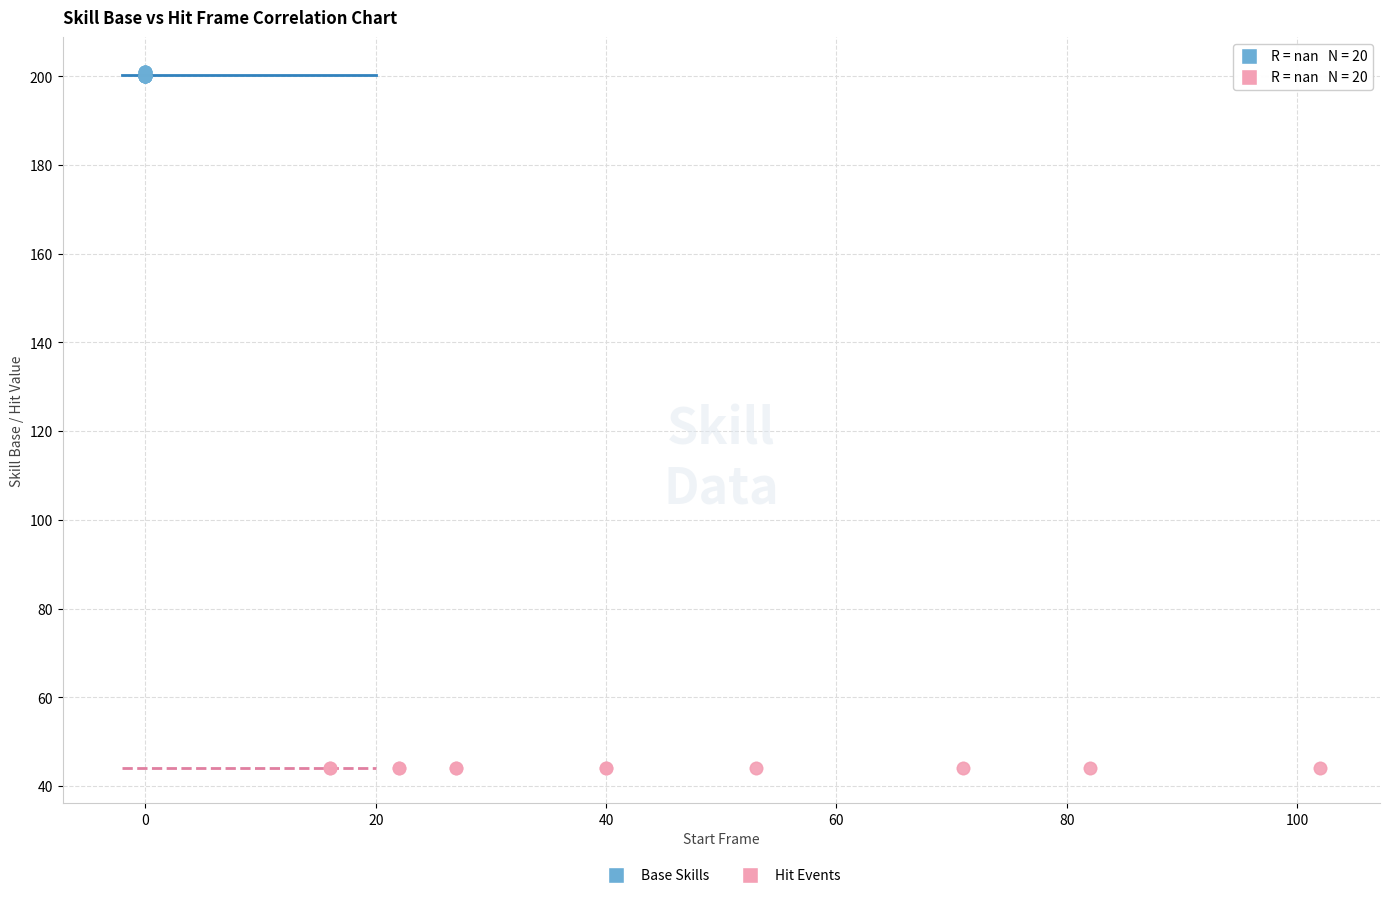

Which series reaches the maximum Y coordinate?

Base Skills